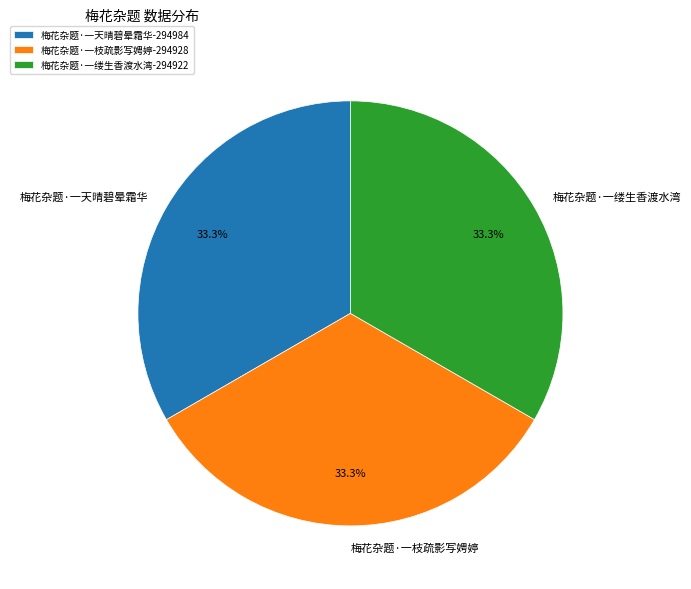

Approximately how many times larger is the value at 梅花杂题·一枝疏影写娉婷 compared to 梅花杂题·一缕生香渡水湾?

1.0